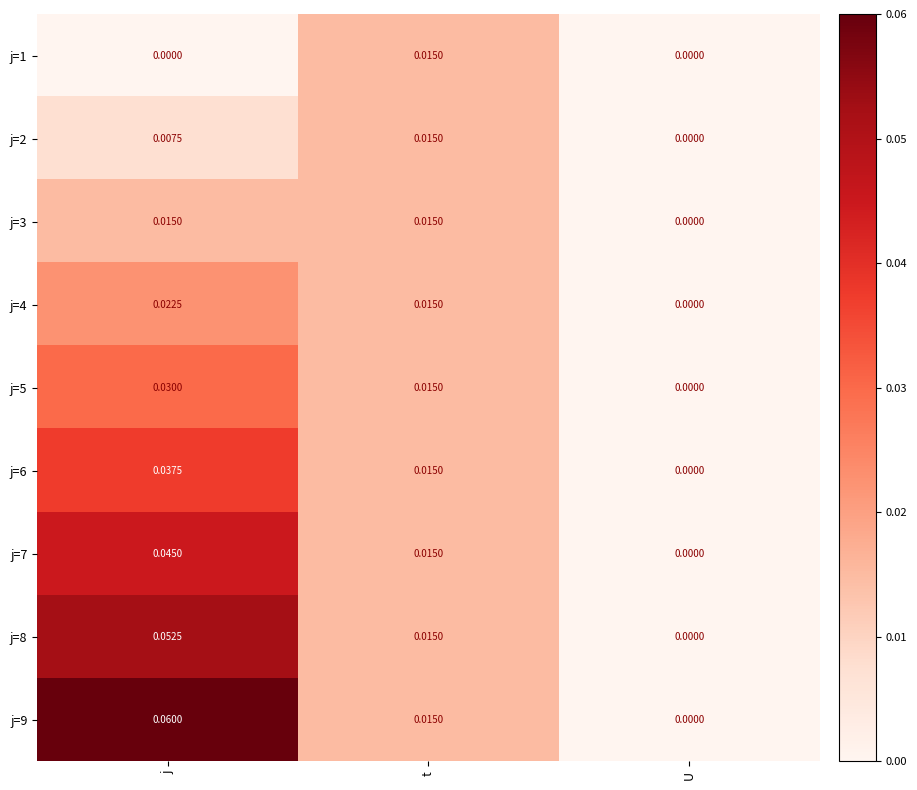

At which category is the sum across all series the highest?

j